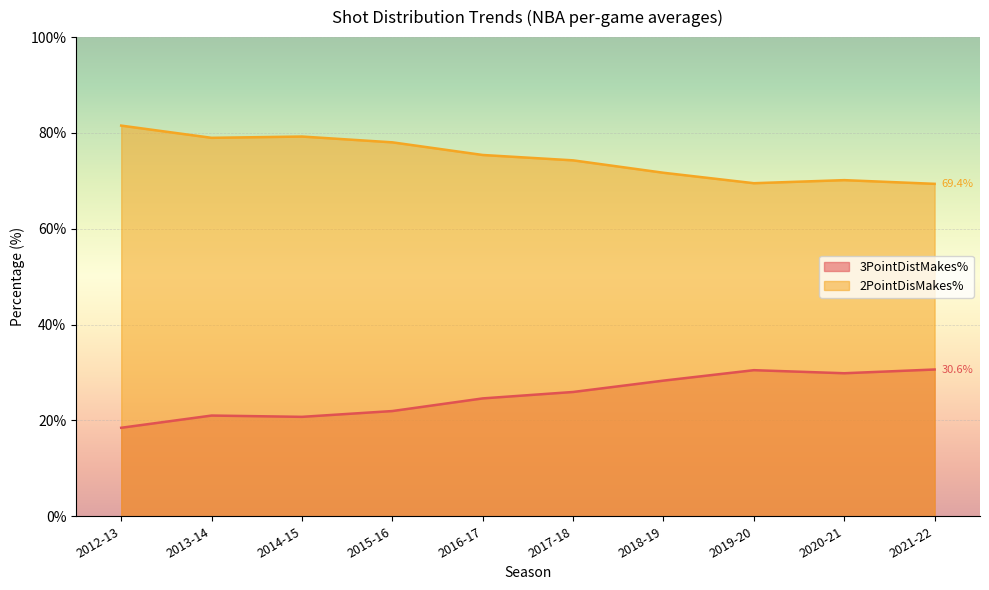

Where is the first local minimum for 2PointDisMakes%?

2013-14